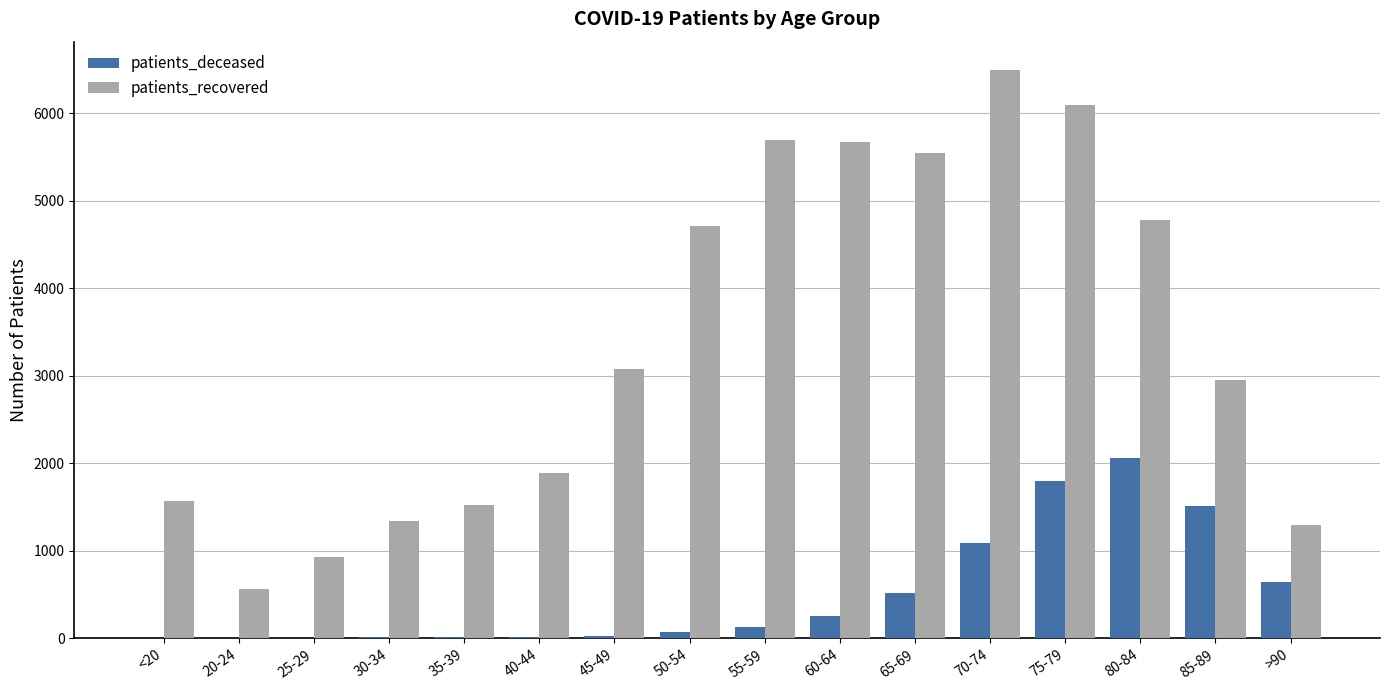

What is the highest value of the patients_recovered series?

6491